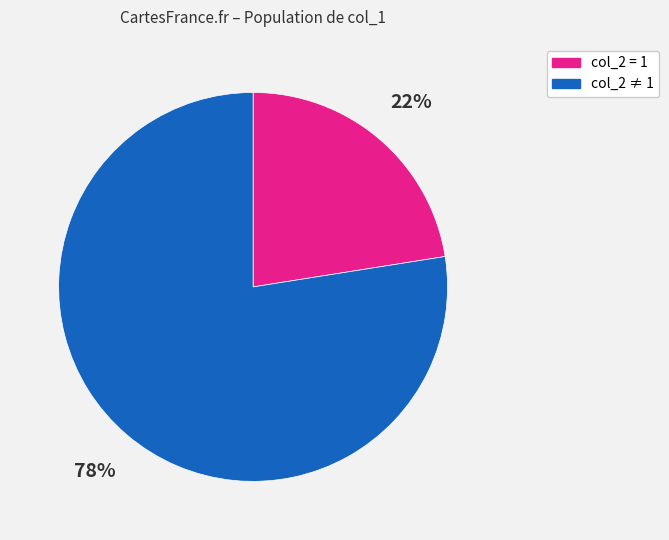

Is there any slice that represents more than half of the pie?

Yes